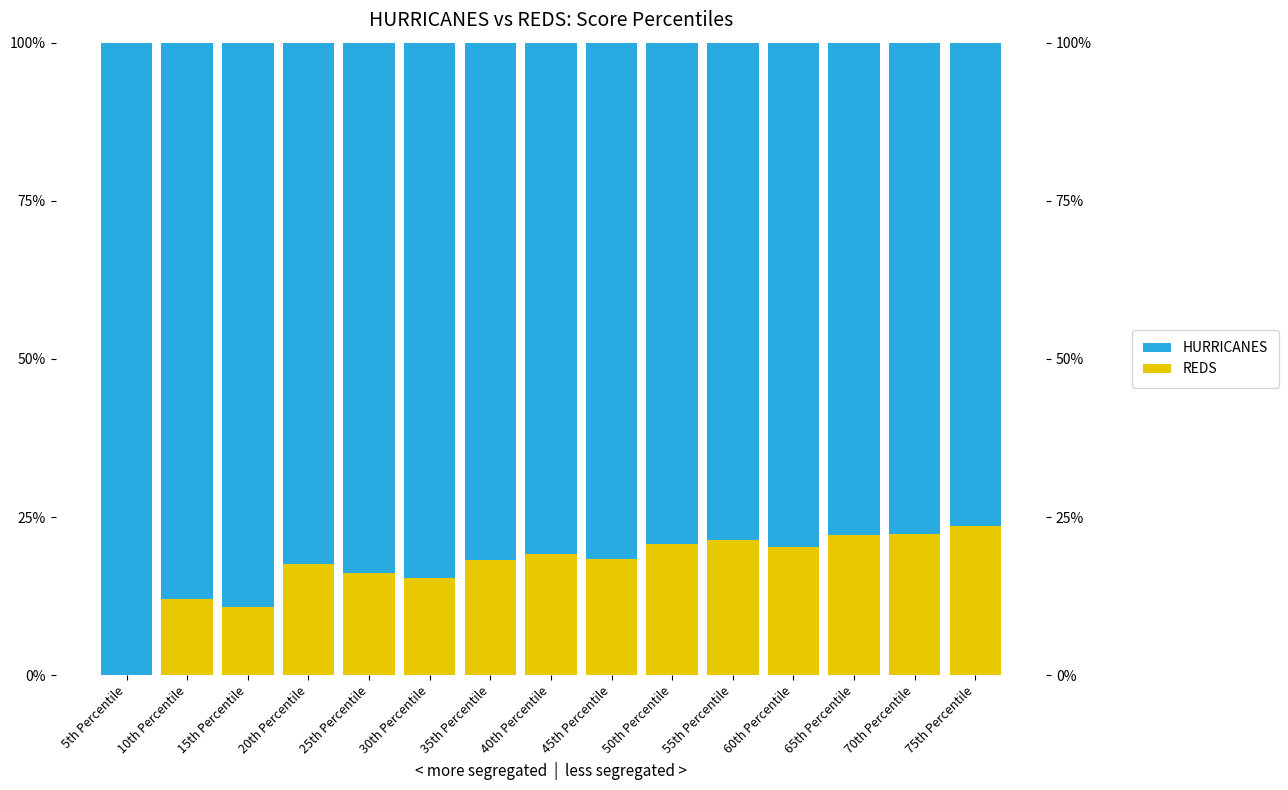

List the series in order of their overall mean, highest first.

HURRICANES, REDS